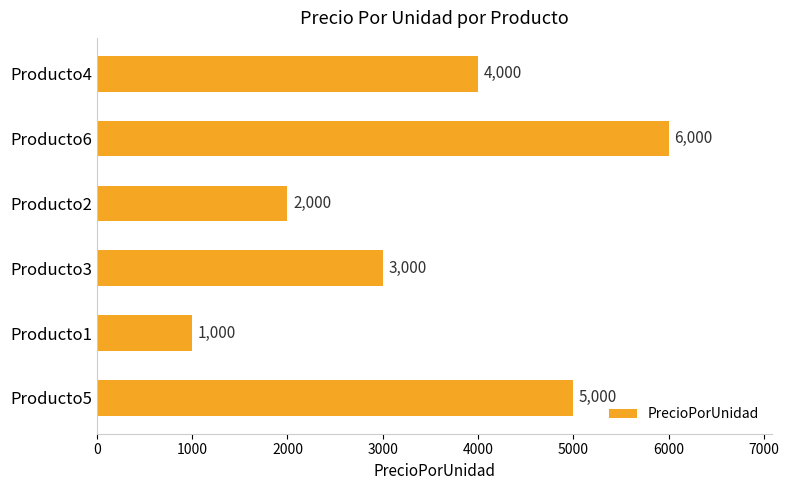

Count the number of categories in the chart.

6